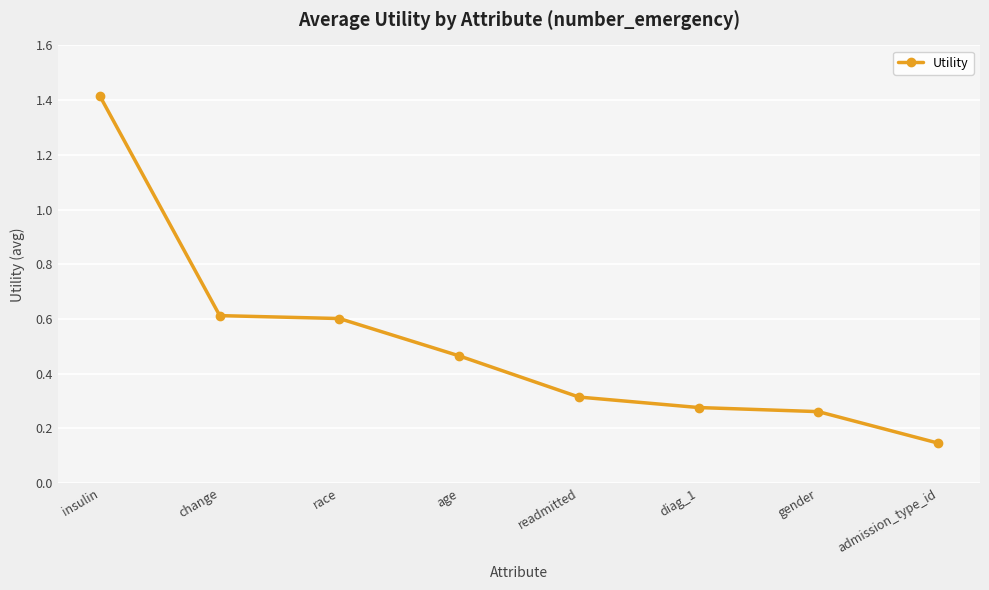

What is the sum of the values at change and gender?

0.9